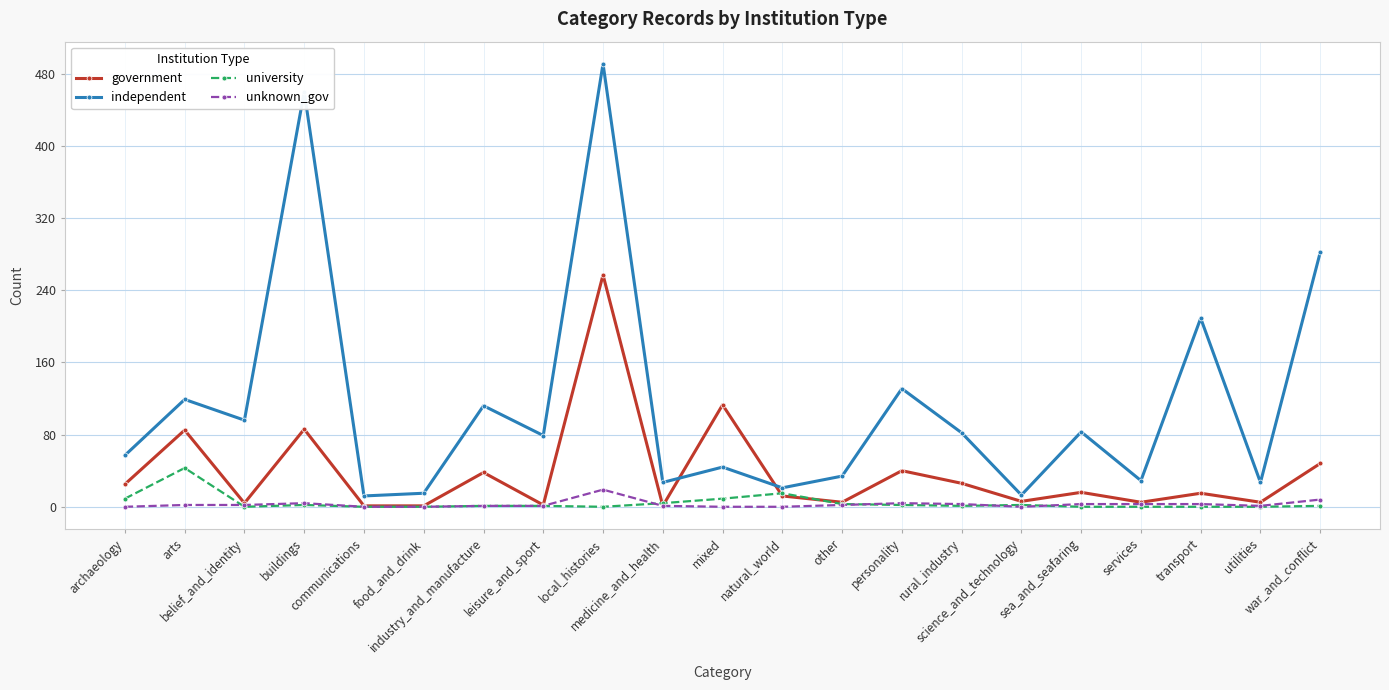

True or false: independent and university intersect in this chart.

False